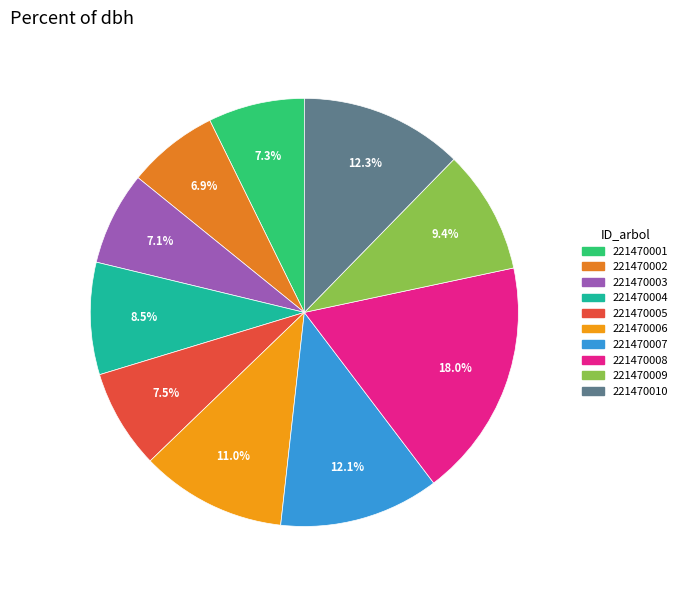

How many segments does this pie chart have?

10